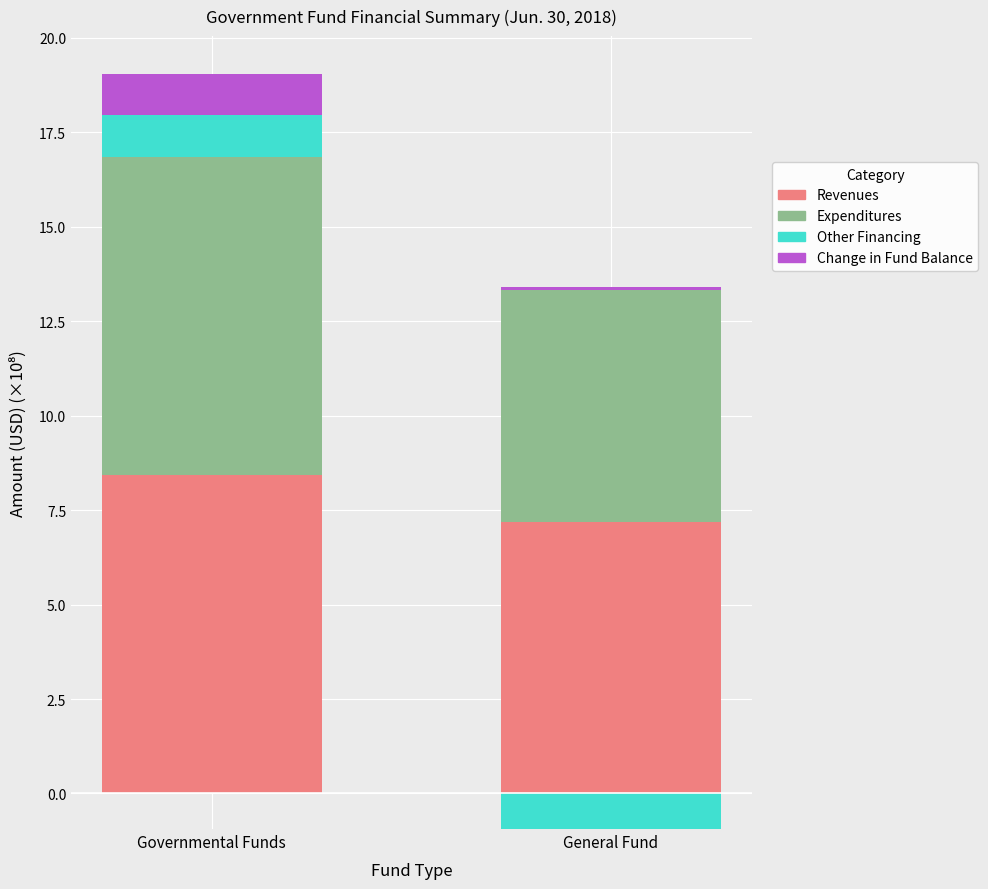

How many data points does each series have?

2